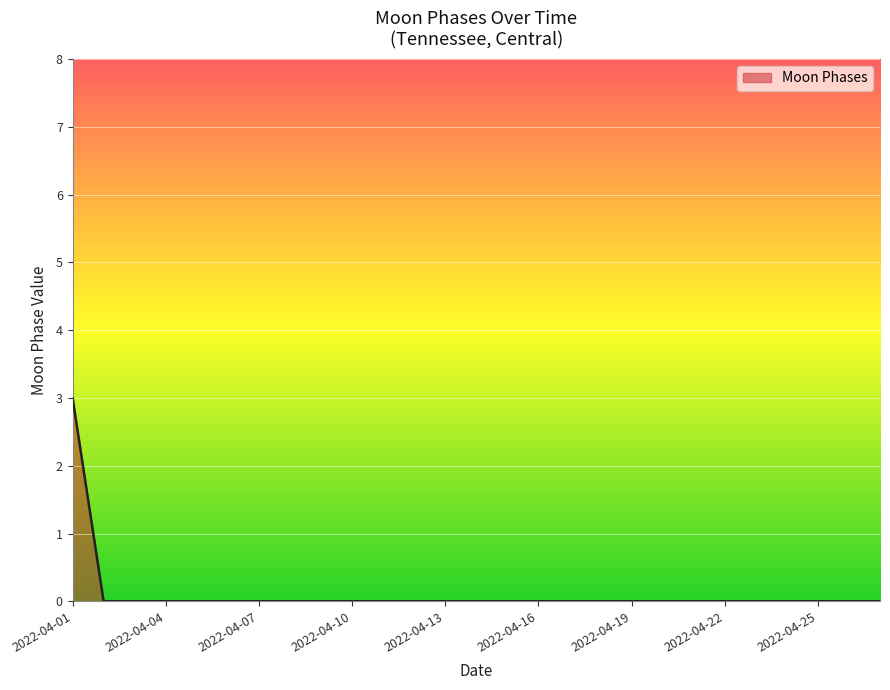

What is the maximum value shown in the chart?

3